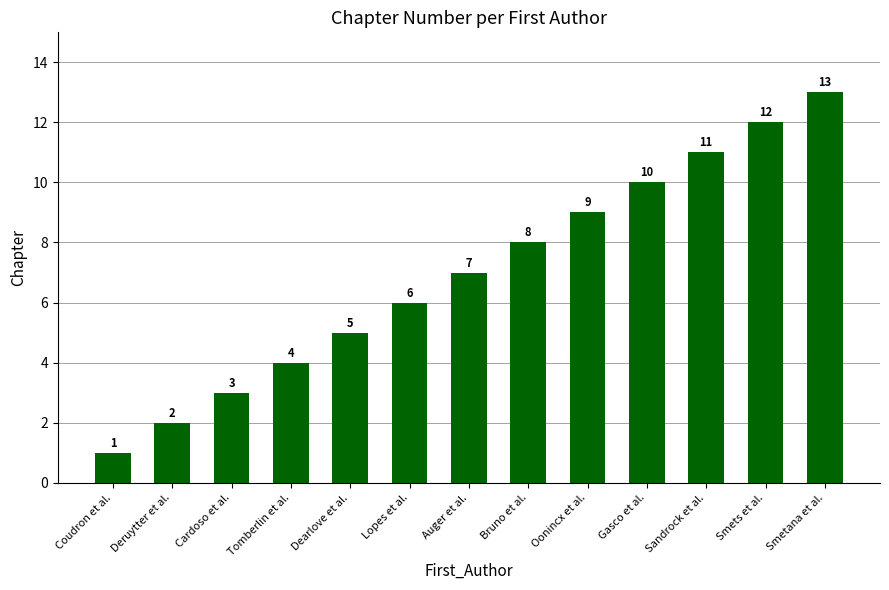

Where is the data nearest to the value 7?

Auger et al.